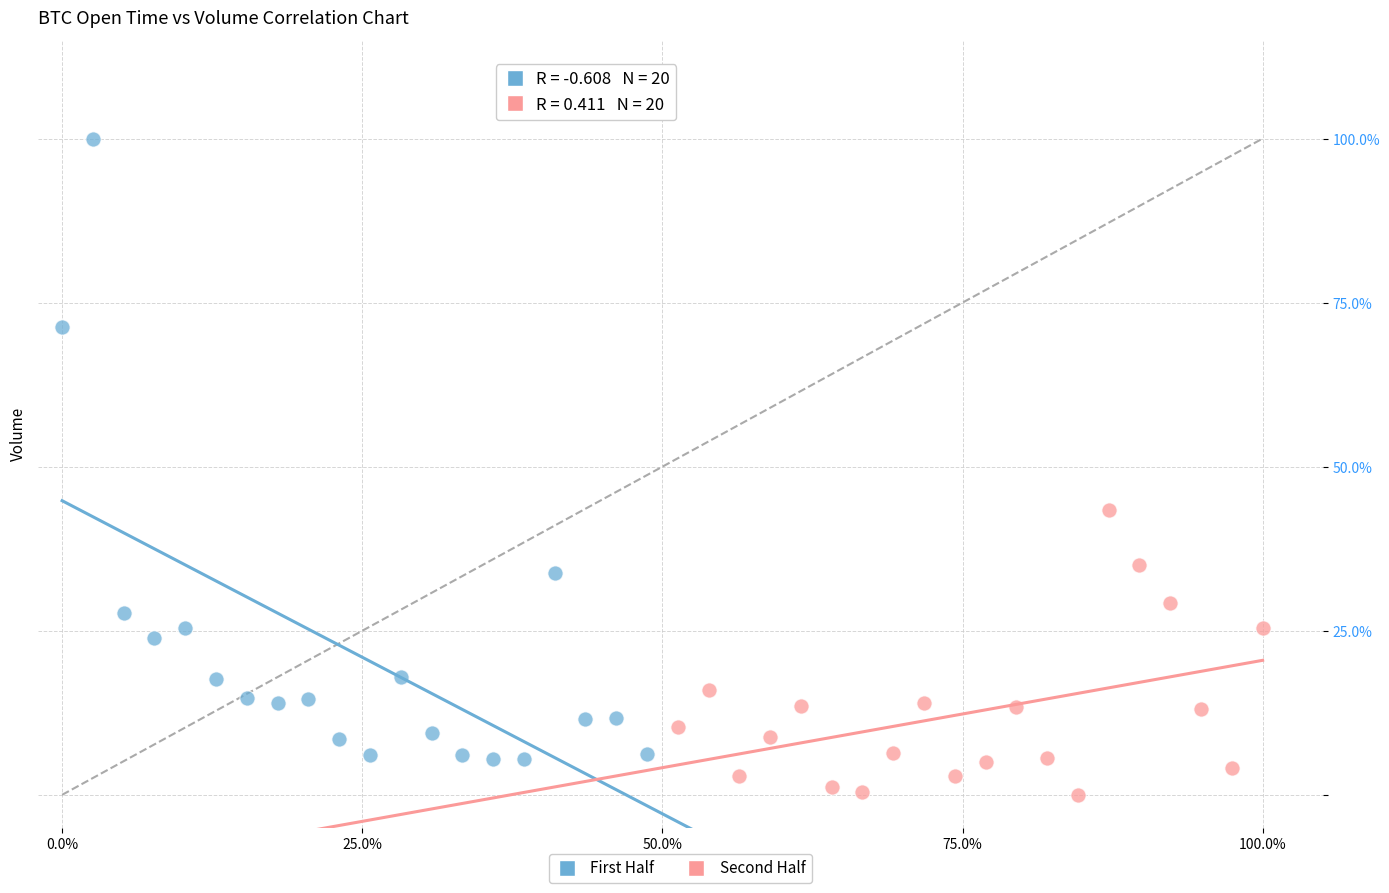

What are all the series names shown in the legend?

First Half, Second Half